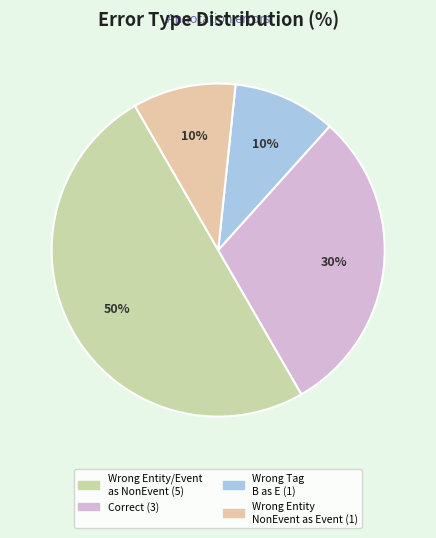

Which slice is the largest?

Wrong_Entity_Event_as_NonEvent